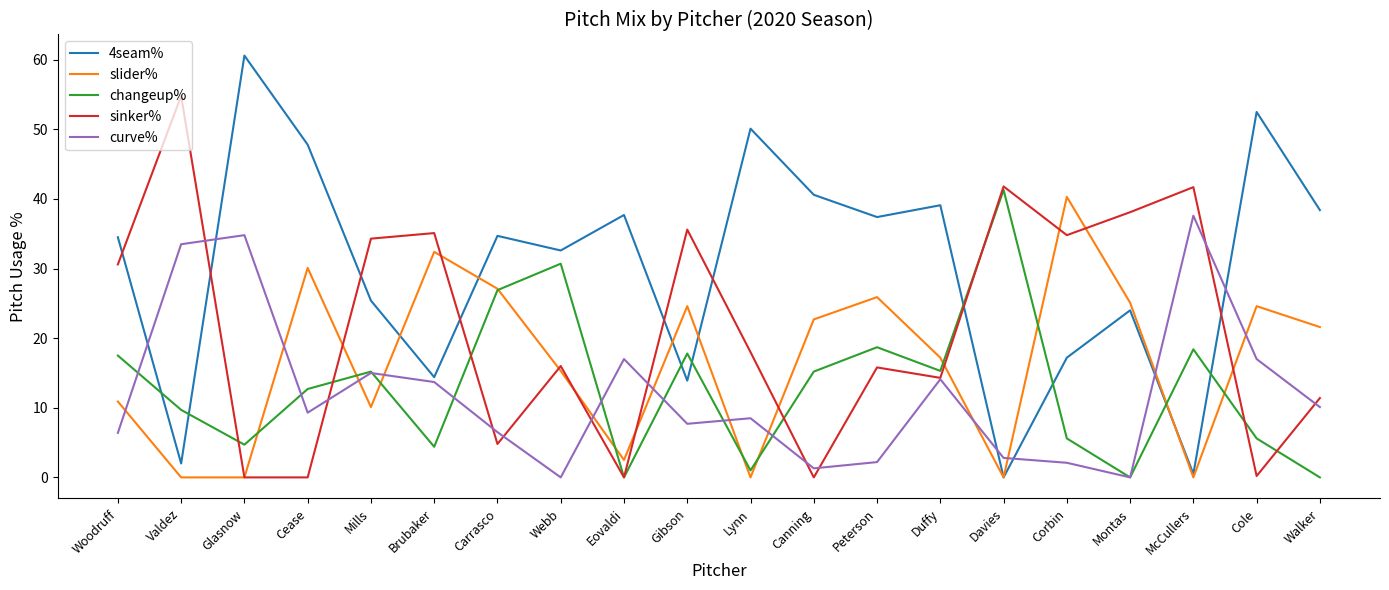

What are all the series names shown in the legend?

4seam%, slider%, changeup%, sinker%, curve%